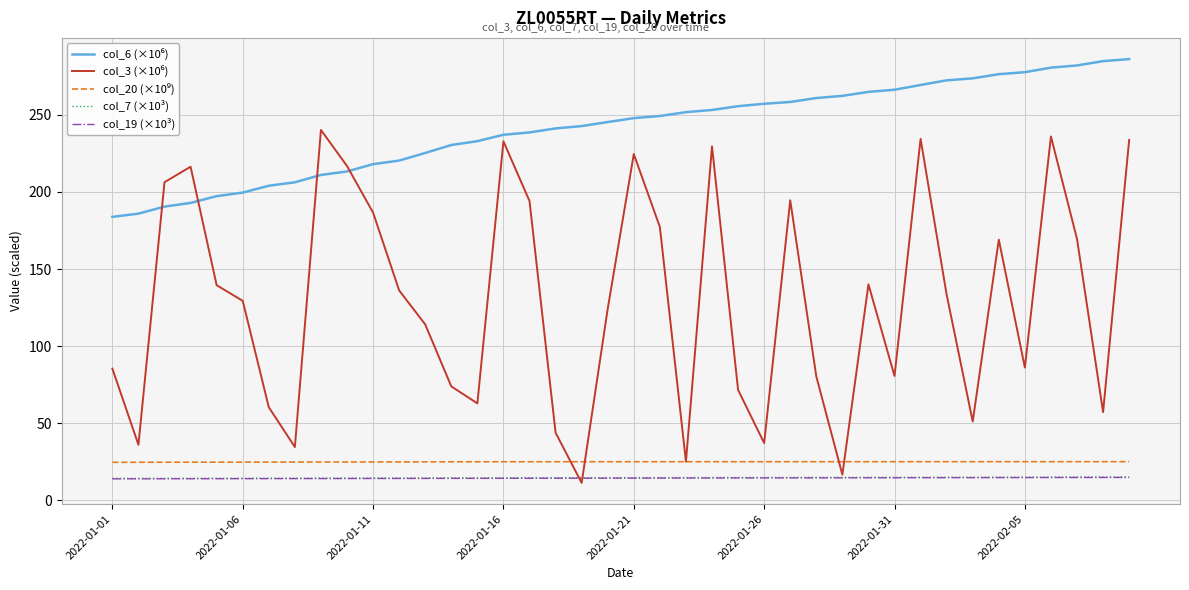

What is the greatest value displayed?

286.2